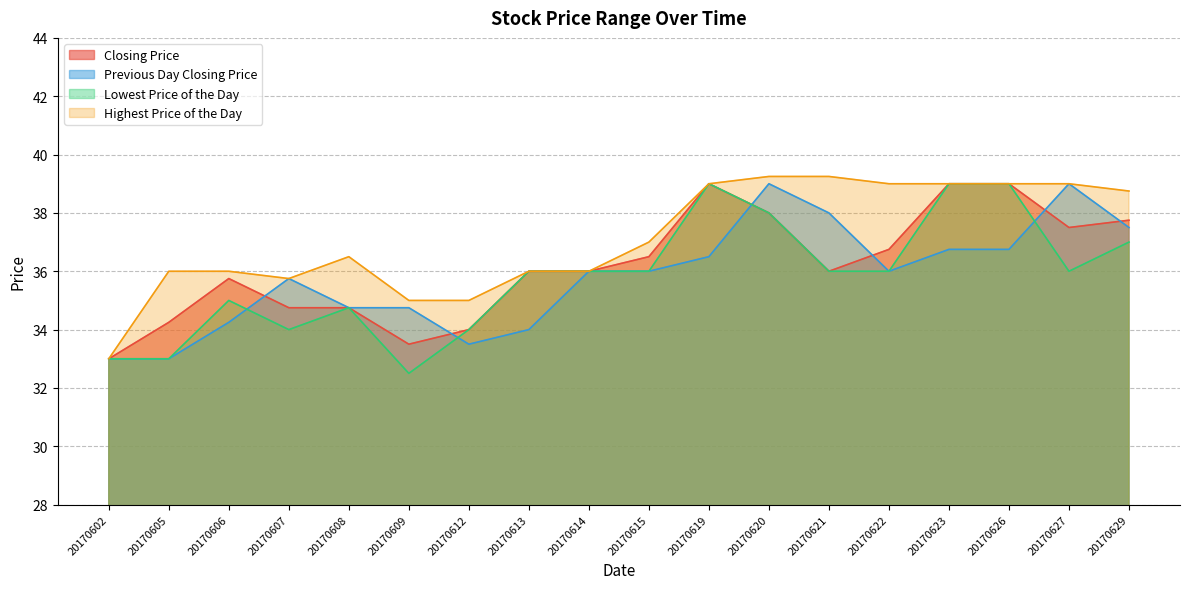

Reading left to right, list all the values displayed in this chart.

Closing Price: 33.0	34.2	35.8	34.8	34.8	33.5	34.0	36.0	36.0	36.5	39.0	38.0	36.0	36.8	39.0	39.0	37.5	37.8
Previous Day Closing Price: 33.0	33.0	34.2	35.8	34.8	34.8	33.5	34.0	36.0	36.0	36.5	39.0	38.0	36.0	36.8	36.8	39.0	37.5
Lowest Price of the Day: 33.0	33.0	35.0	34.0	34.8	32.5	34.0	36.0	36.0	36.0	39.0	38.0	36.0	36.0	39.0	39.0	36.0	37.0
Highest Price of the Day: 33.0	36.0	36.0	35.8	36.5	35.0	35.0	36.0	36.0	37.0	39.0	39.2	39.2	39.0	39.0	39.0	39.0	38.8